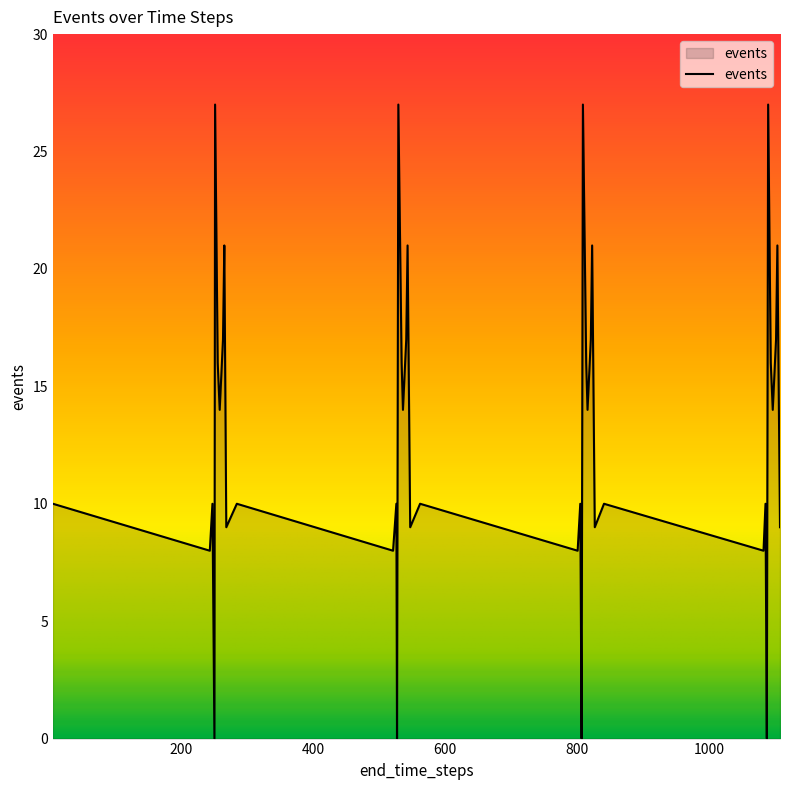

What is the difference between the maximum and minimum values?

27